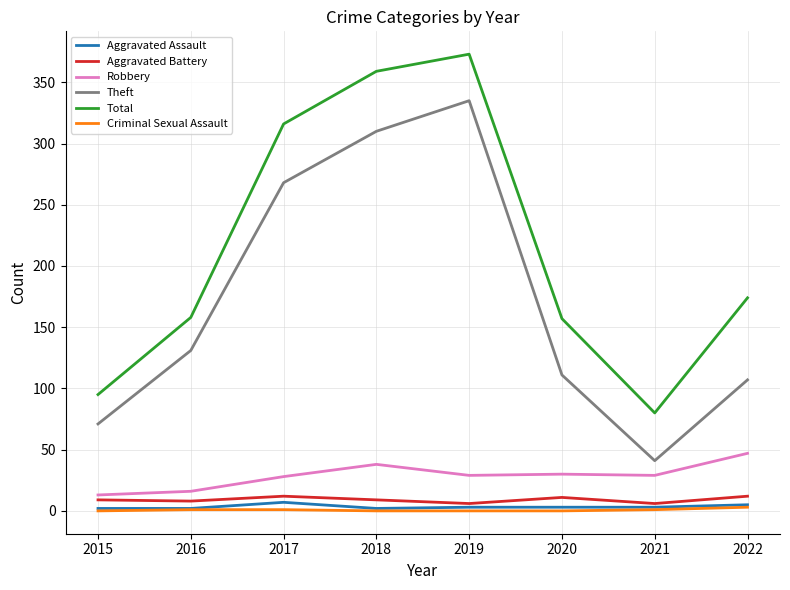

Which series has the widest spread of values?

Theft